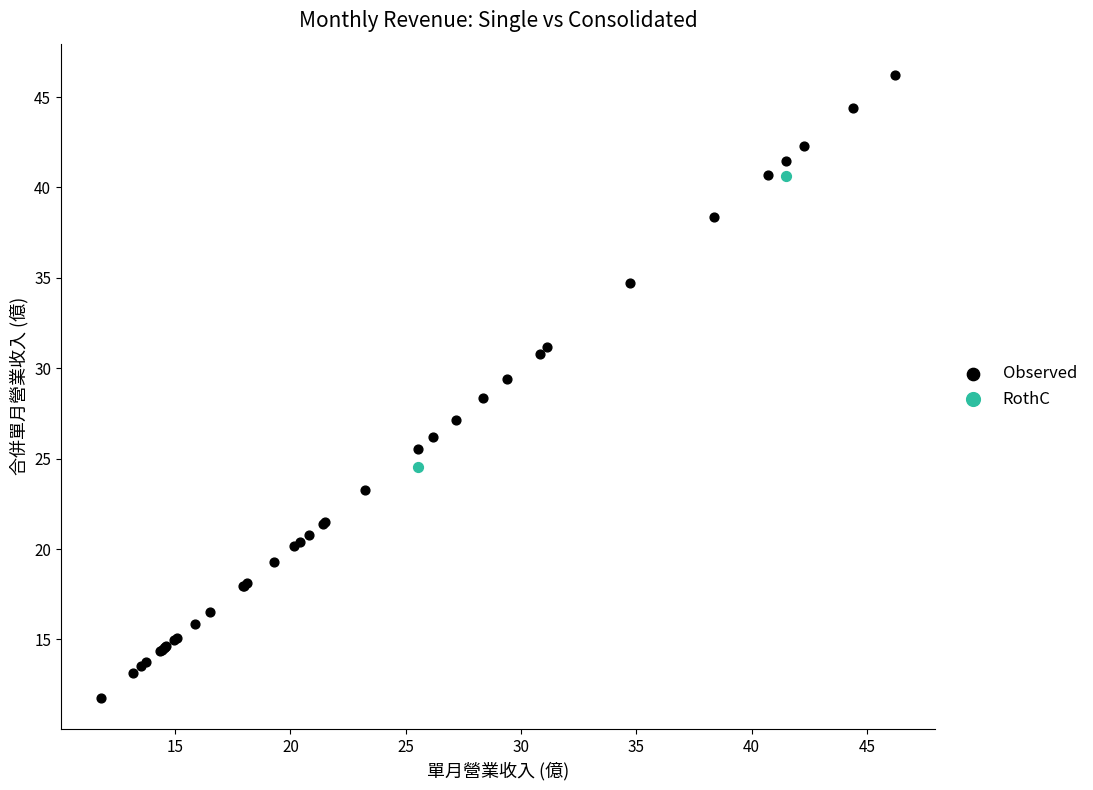

What are all the series names shown in the legend?

Observed, RothC